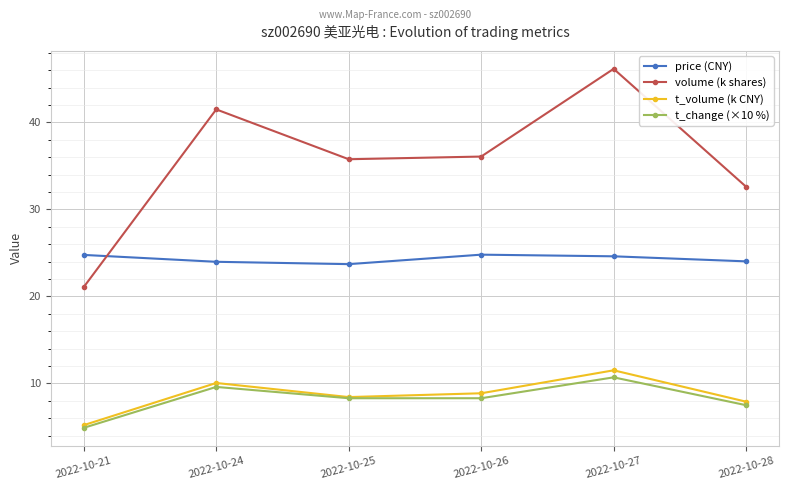

True or false: t_change (×10 %) and volume (k shares) cross at least once.

False